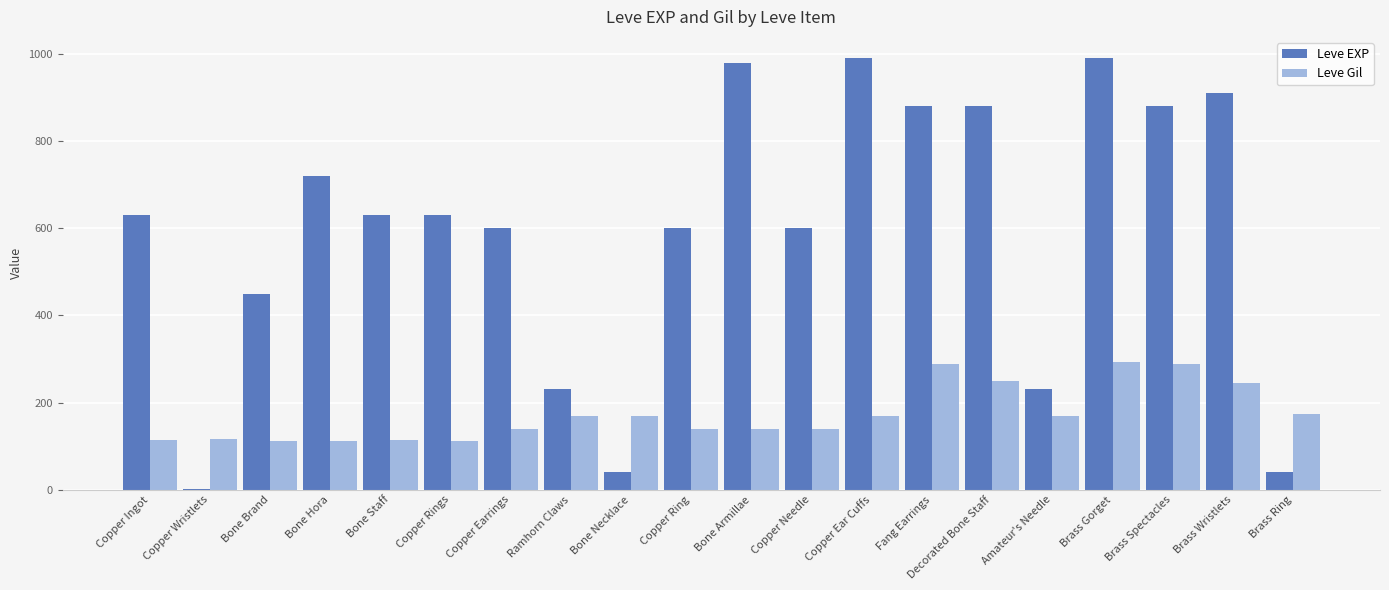

True or false: Leve Gil has a value of 139 at Copper Earrings.

True